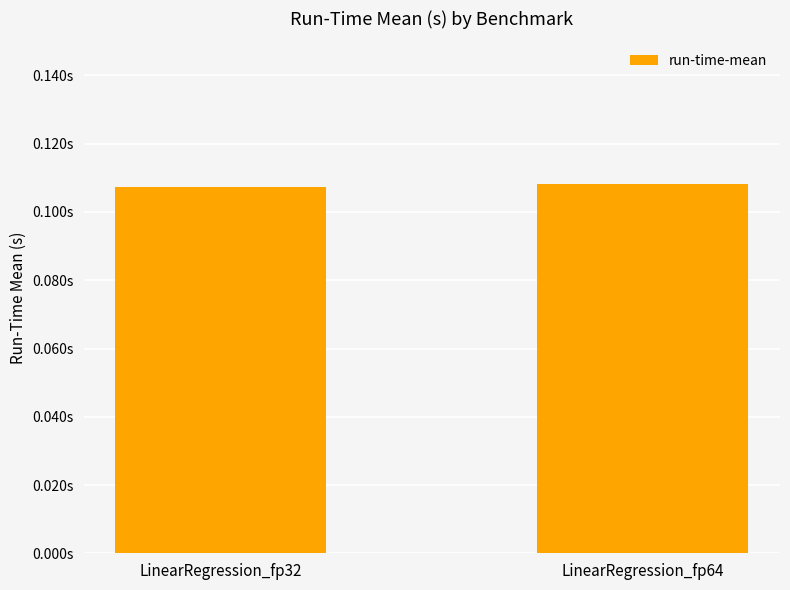

Does the chart contain any negative values?

No